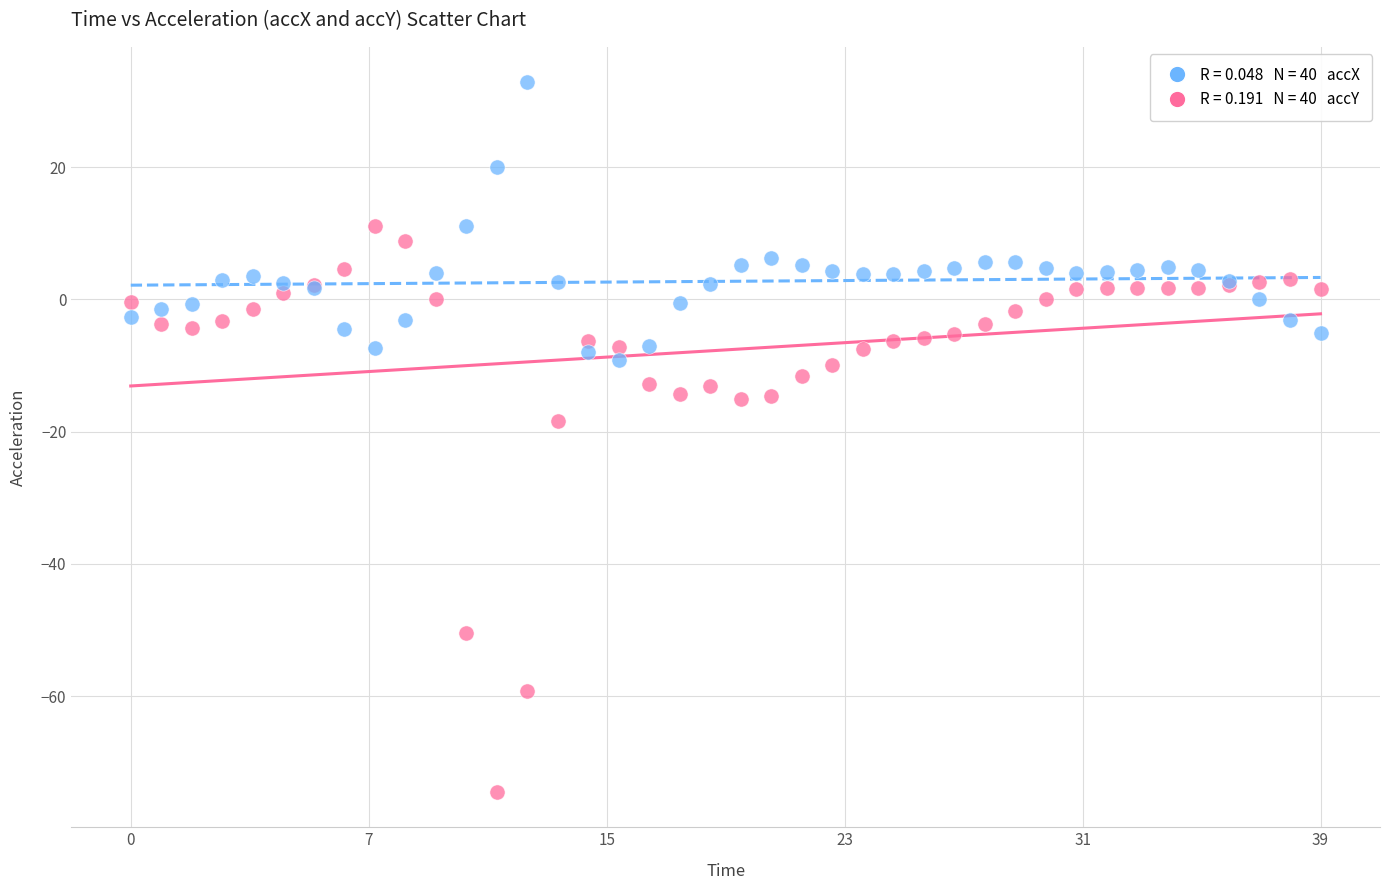

Across all series, what Y value is closest to -20?

-18.4